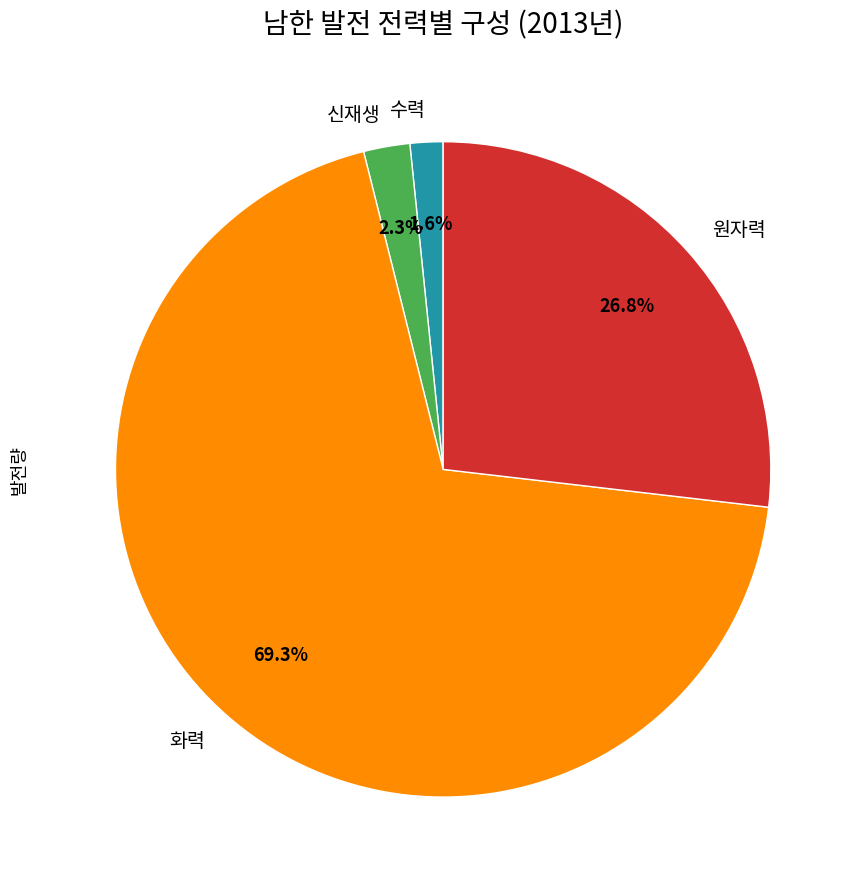

Do 화력 and 신재생 together represent more than half of the pie?

Yes